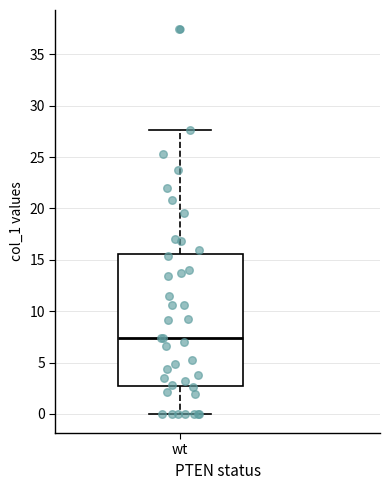

Transcribe this box plot: give where the median line is, the range the box spans, and where the two whiskers end, as read against the y-axis. The values are not printed on the chart, so give them approximately, as read against the axis.

median 7.5, box 3.0 to 15.5, whiskers 0.0 to 27.5